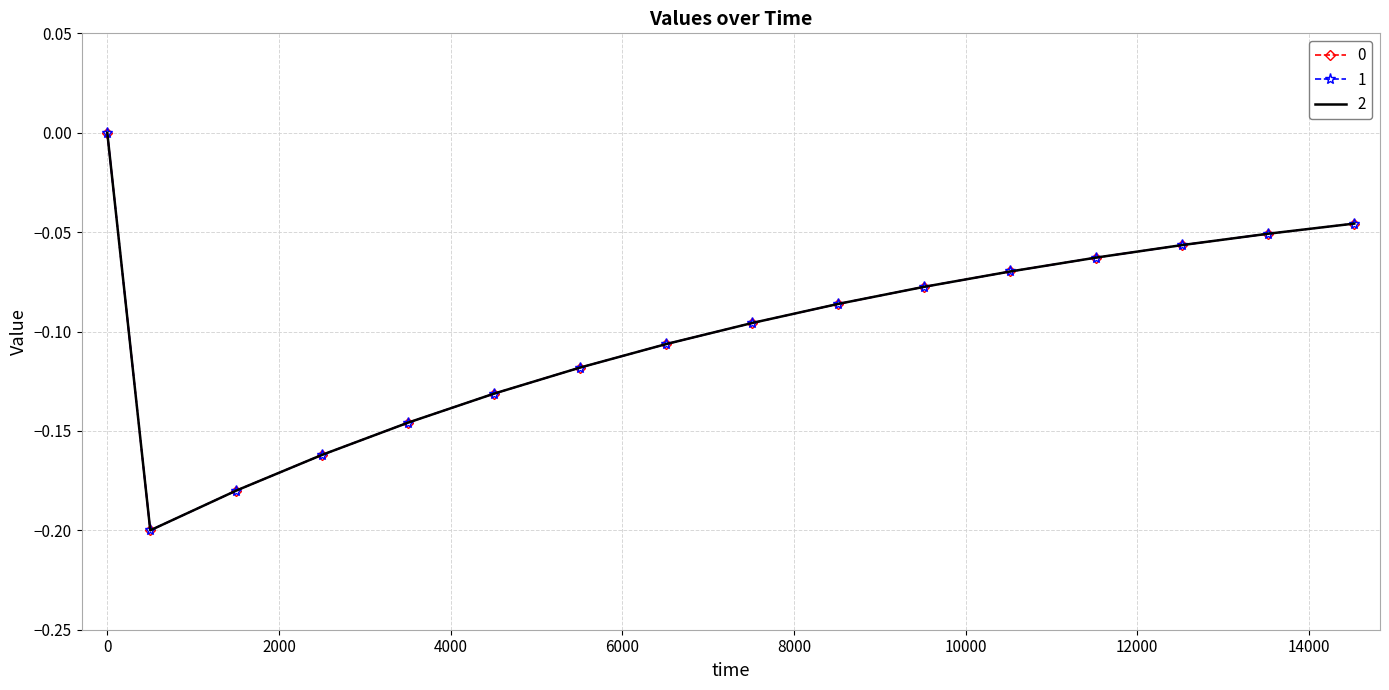

How many interior local valleys does the 0 series have?

1